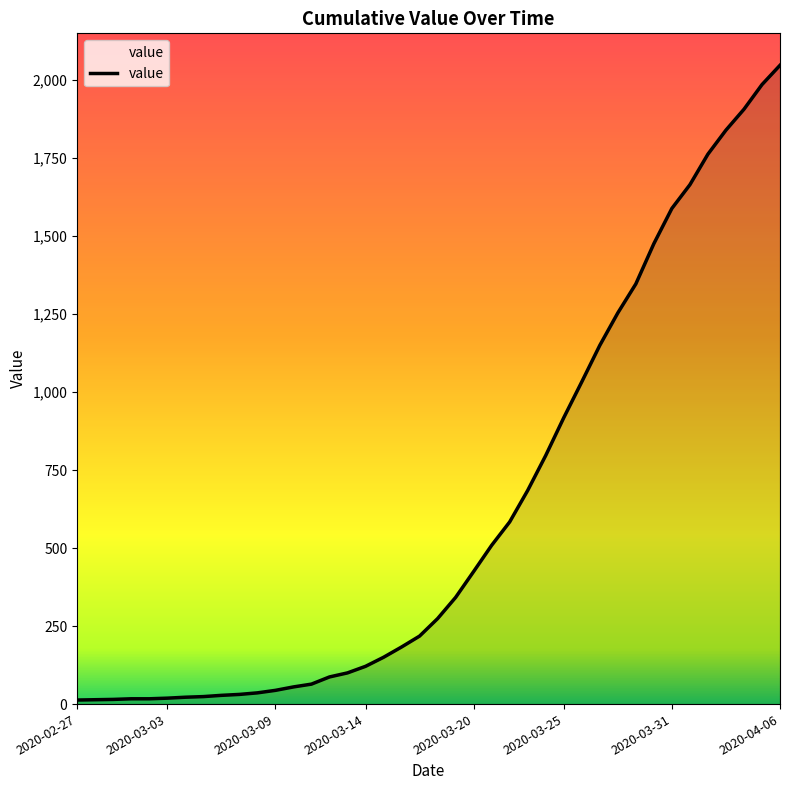

What is the greatest value displayed?

2048